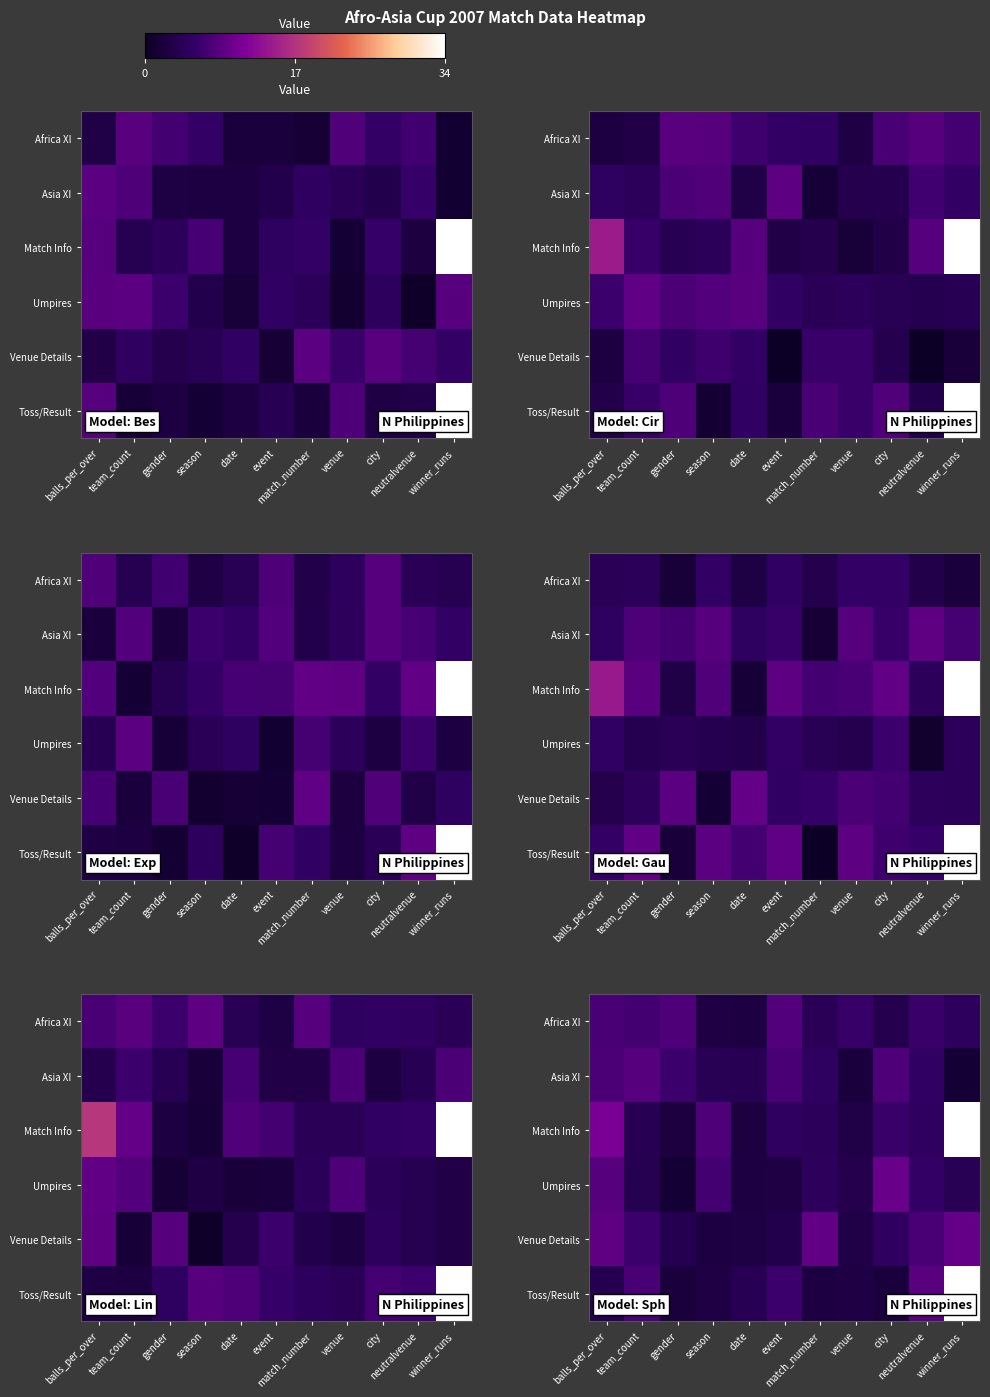

At which category does the chart reach its peak across all series?

winner_runs